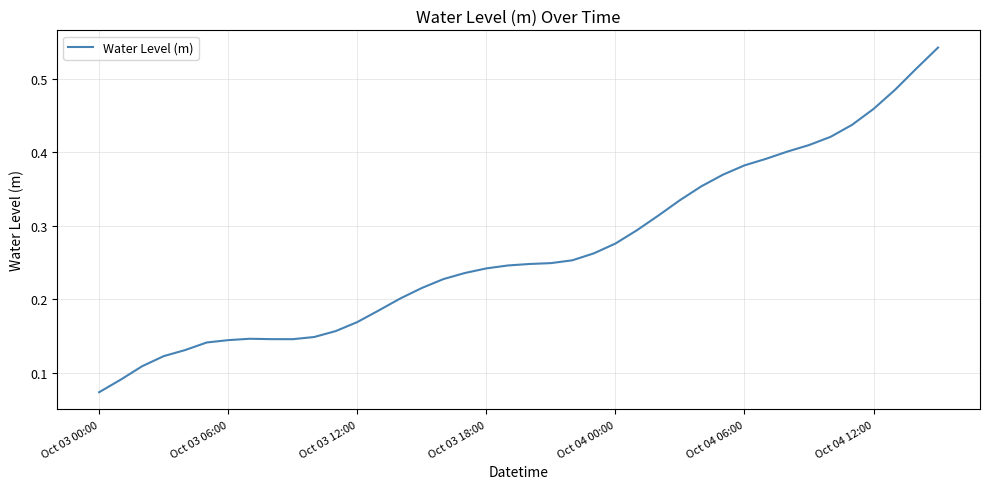

What is the difference between the maximum and minimum values?

0.5